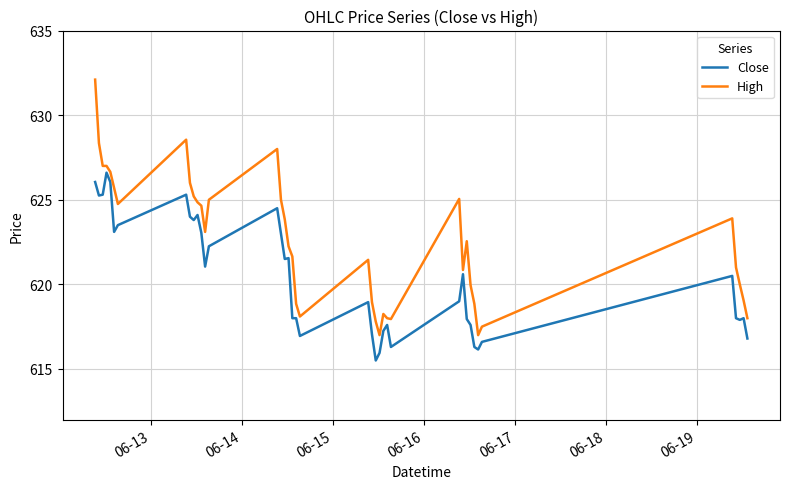

What is the highest value of the Close series?

626.6